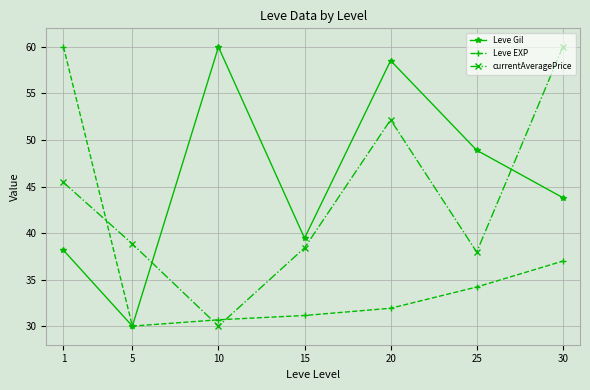

Reading left to right, what are all the values shown in this chart?

Leve Gil: 1=38.2	5=30.0	10=60.0	15=39.4	20=58.5	25=48.9	30=43.8
Leve EXP: 1=60.0	5=30.0	10=30.7	15=31.1	20=31.9	25=34.2	30=37.0
currentAveragePrice: 1=45.4	5=38.8	10=30.0	15=38.4	20=52.2	25=38.0	30=60.0